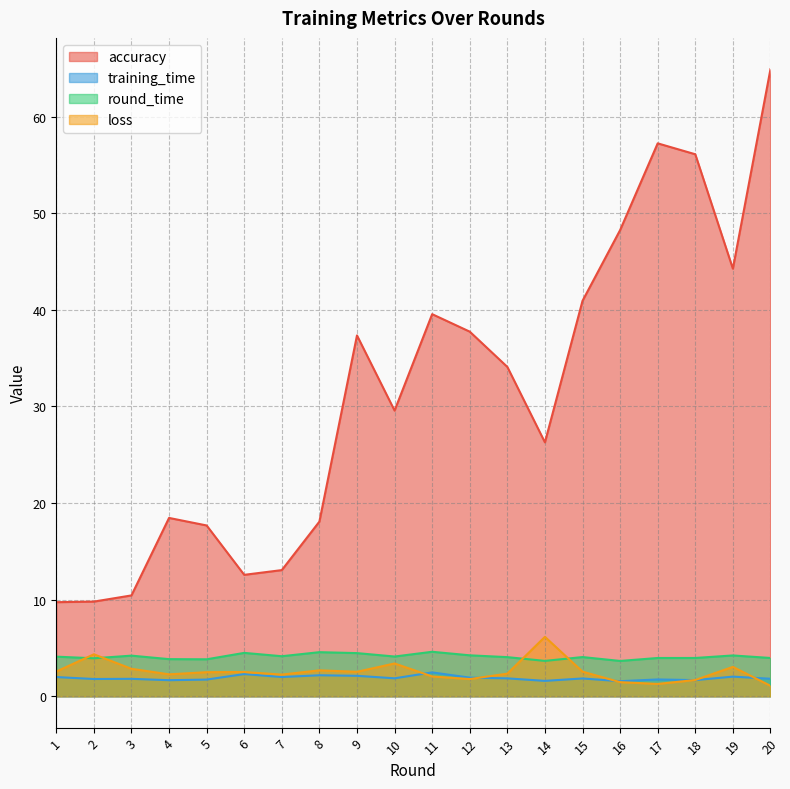

Which series has the largest range (max minus min)?

accuracy